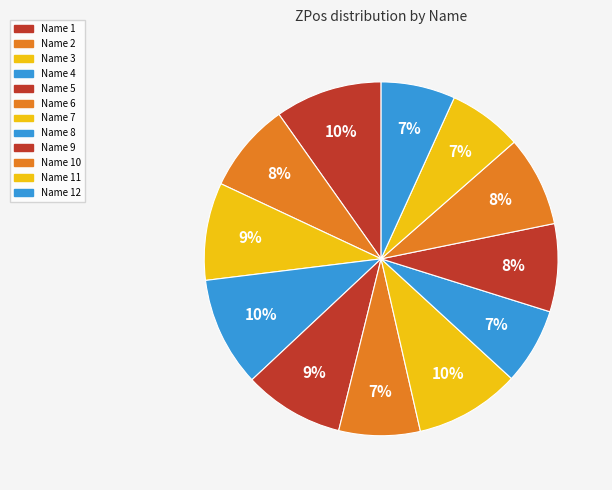

To the nearest percent, what is the average slice percentage?

8%